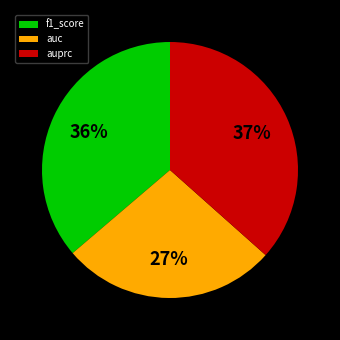

What percentage is the f1_score slice, to the nearest percent?

36%